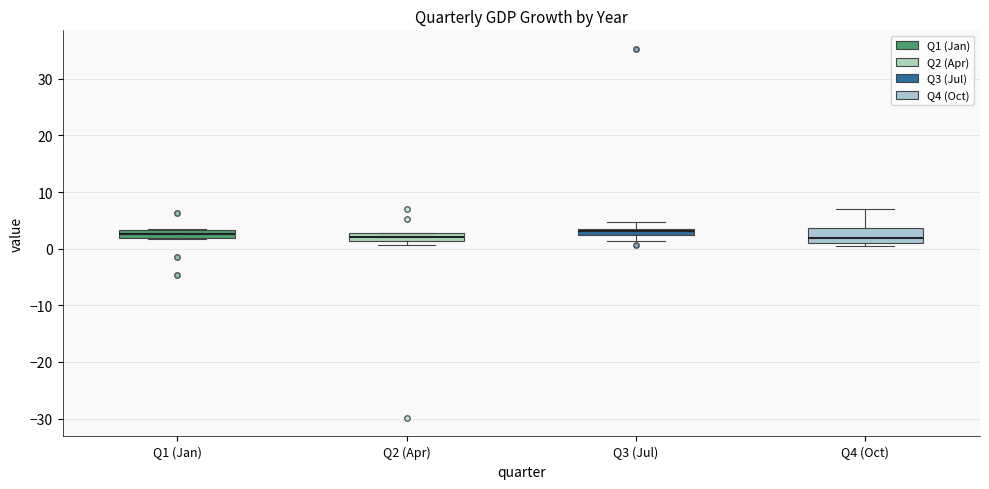

Where does the upper whisker of the box for Q3 (Jul) end on the y-axis? The values are not printed on the chart, so give them approximately, as read against the axis.

5